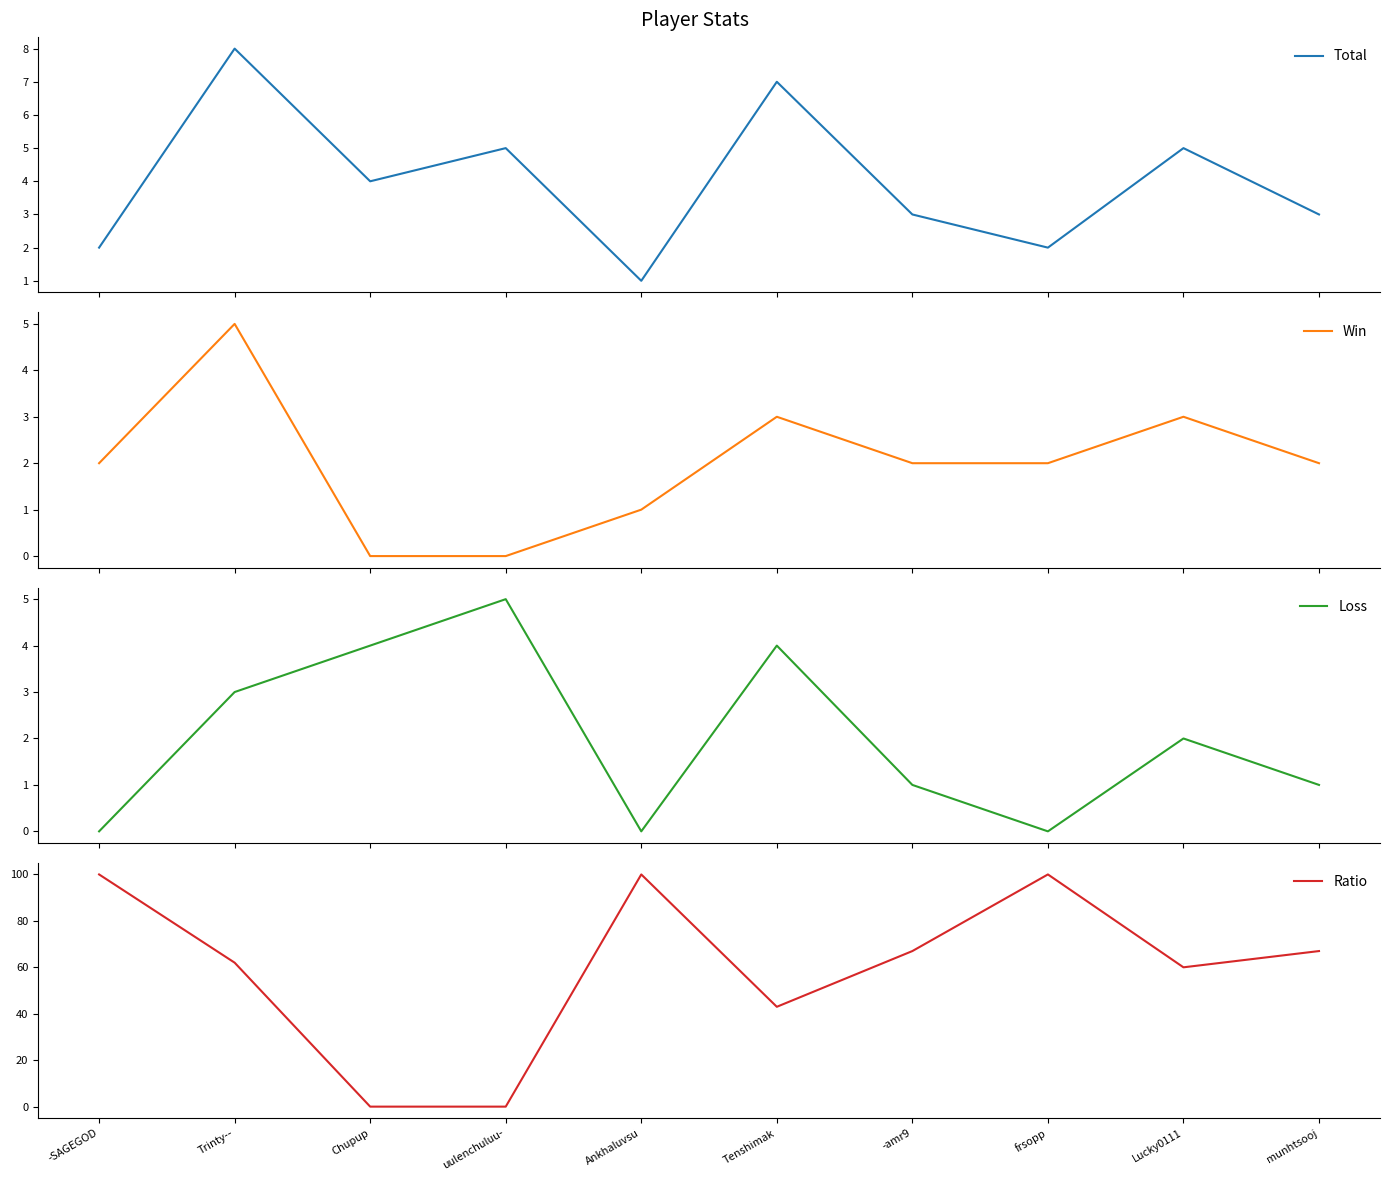

How many series are shown in this chart?

4